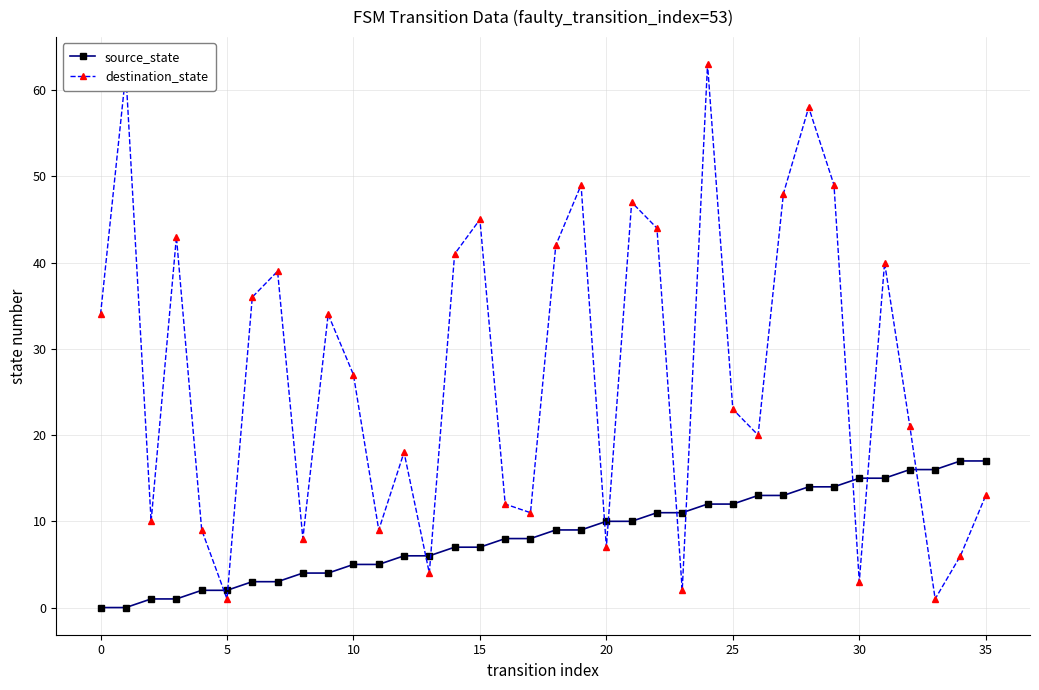

At how many categories does at least one series exceed 54?

3